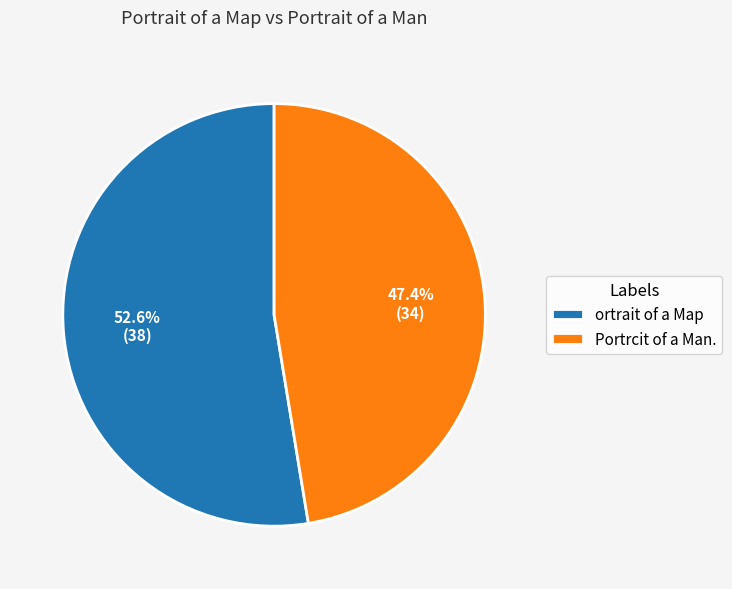

To the nearest percent, what is the difference between the largest and smallest slice percentages?

5%